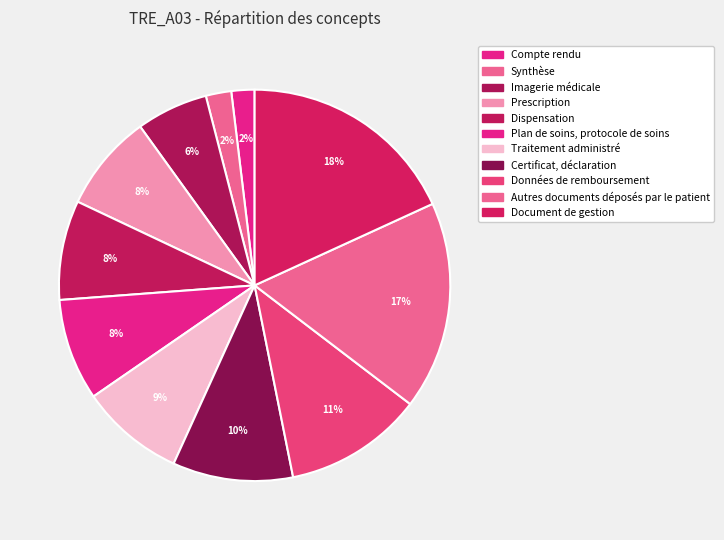

How many slices are in this pie chart?

11